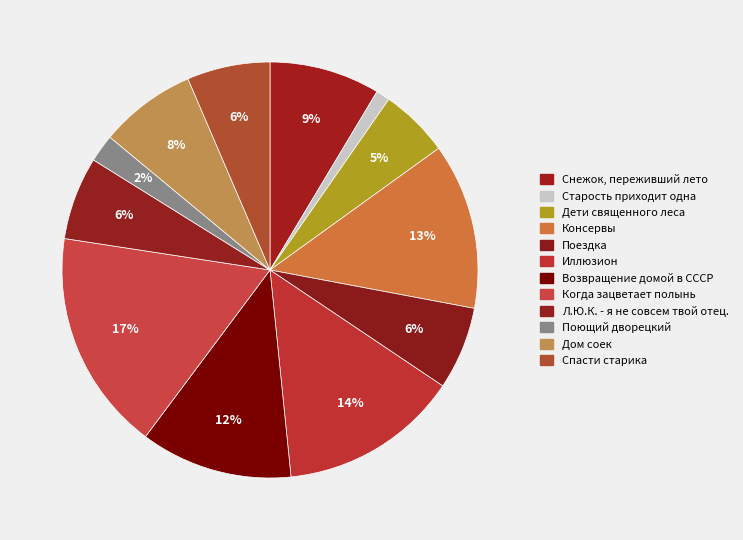

Which slice is the largest?

Когда зацветает полынь